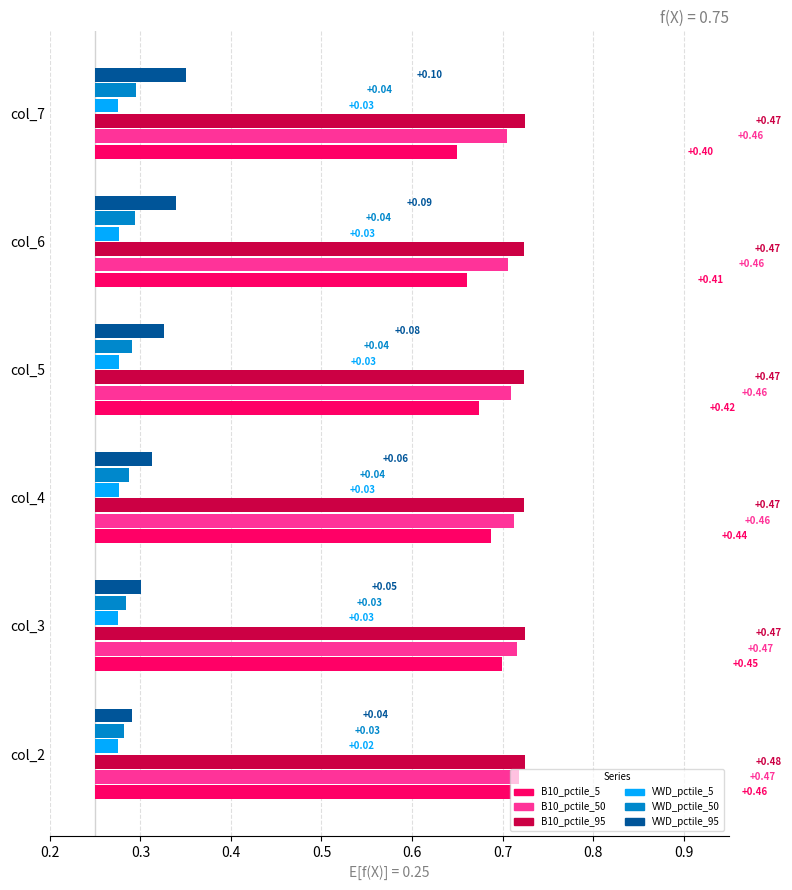

How many groups of bars are there?

6